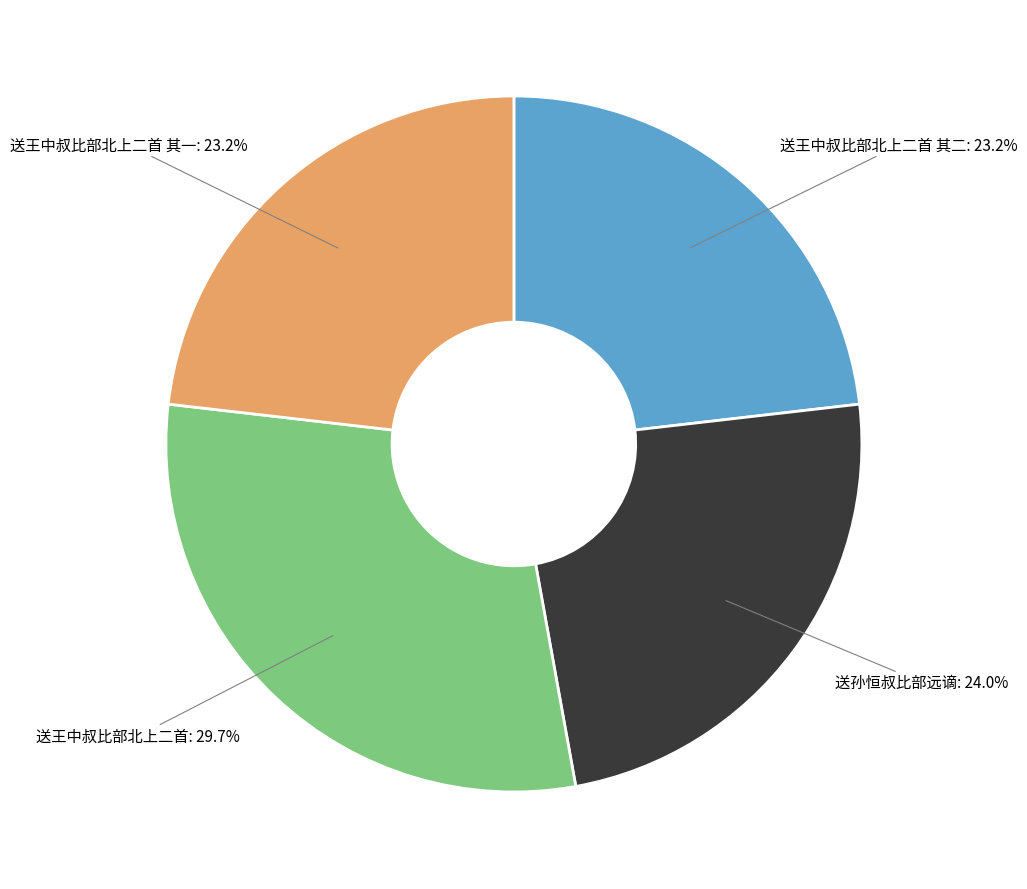

Does 送王中叔比部北上二首 其一 represent more than half of the total?

No